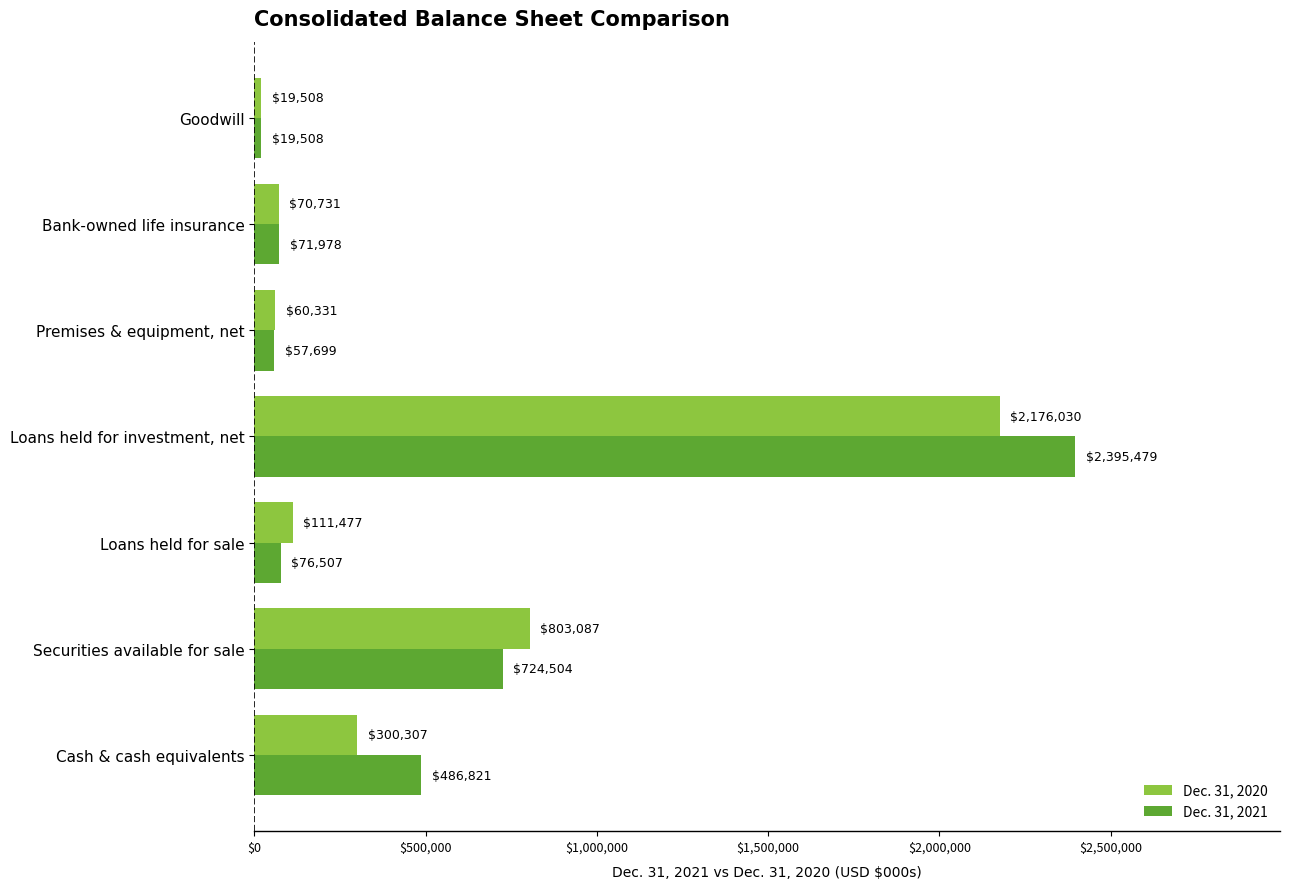

How many data points in Dec. 31, 2021 are less than 76507?

3